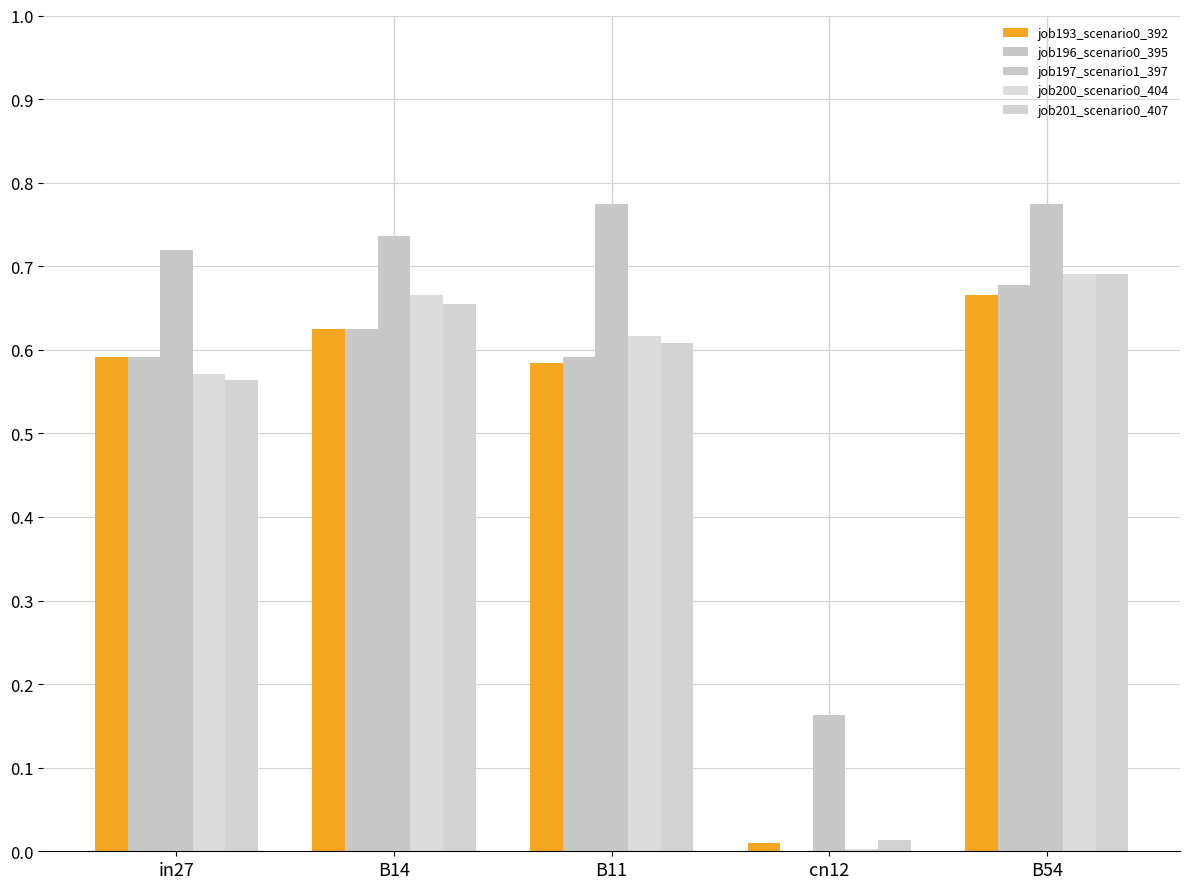

How many groups of bars are there?

5